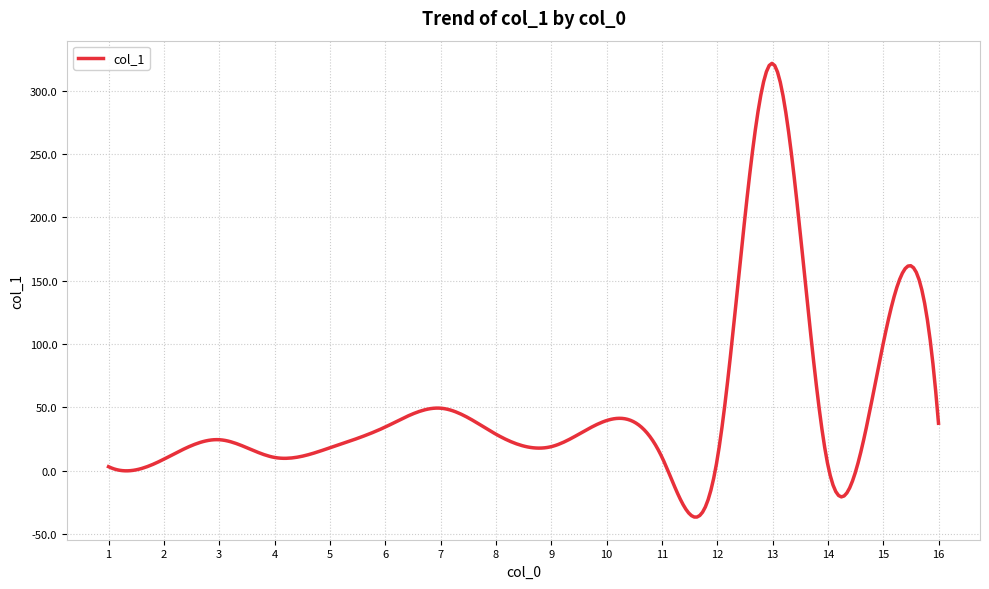

What is the average value?

49.3